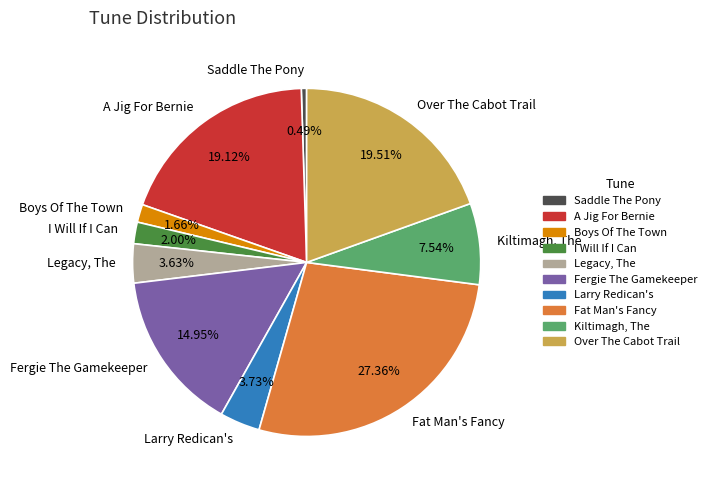

What percentage is the Fat Man's Fancy slice, to the nearest percent?

27%